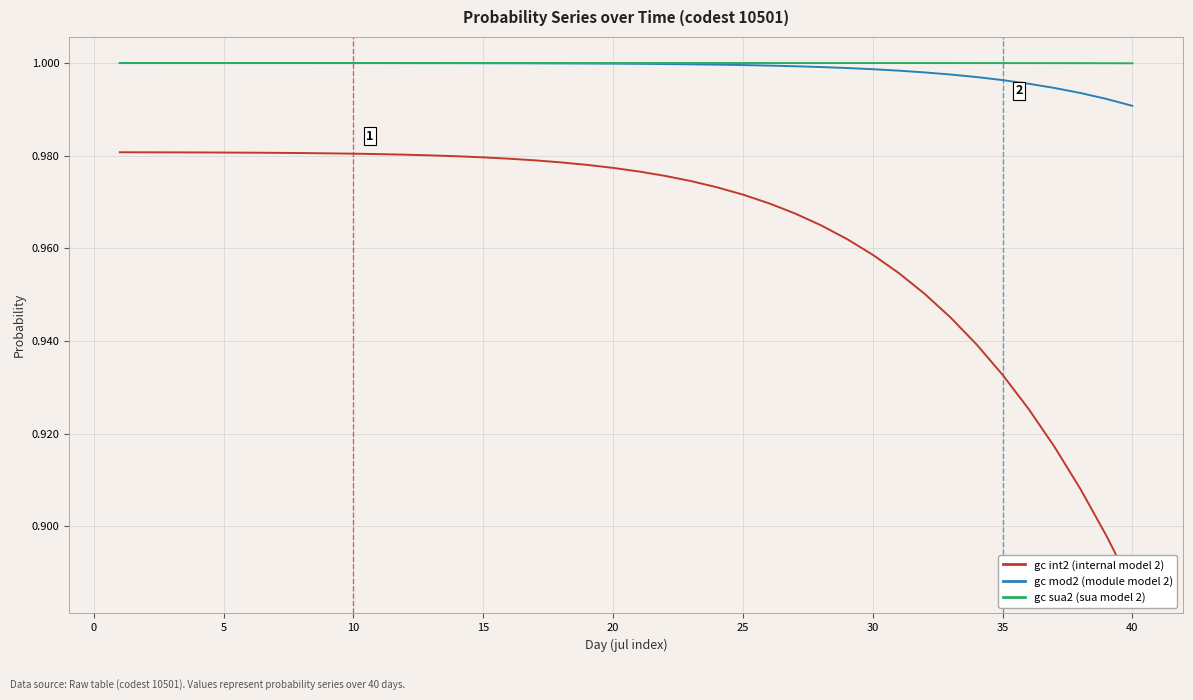

True or false: gc mod2 has a value of 1.3 at 45.

False